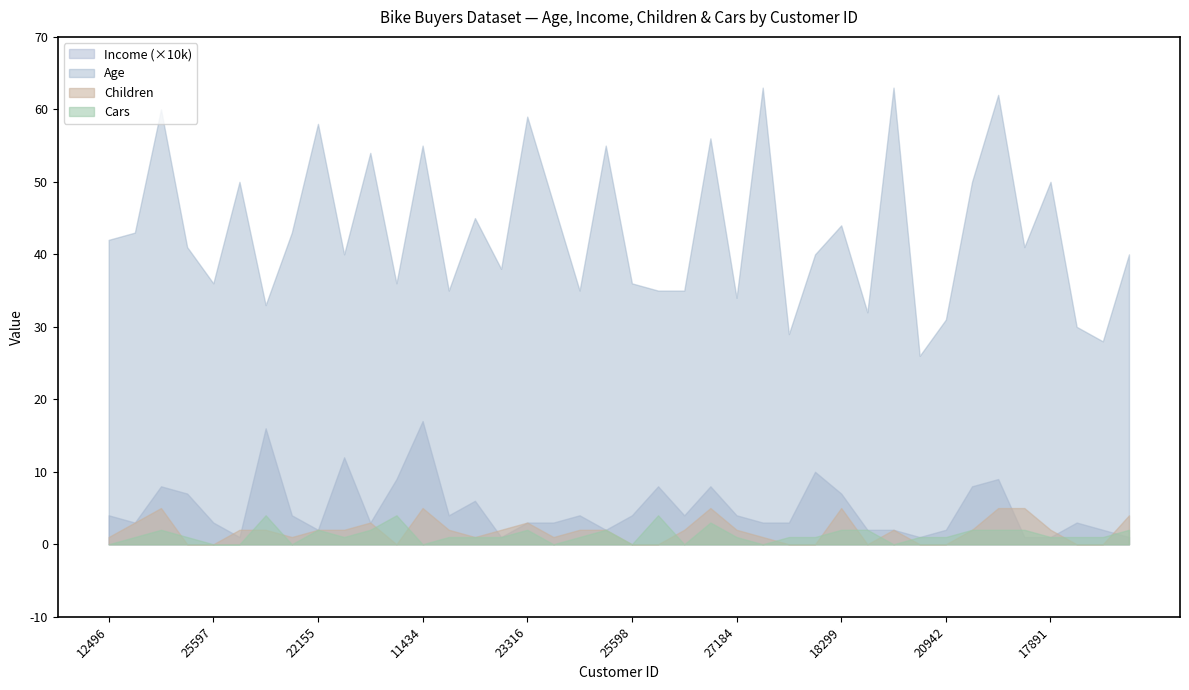

What is the label of the 10th point from the right?

19273